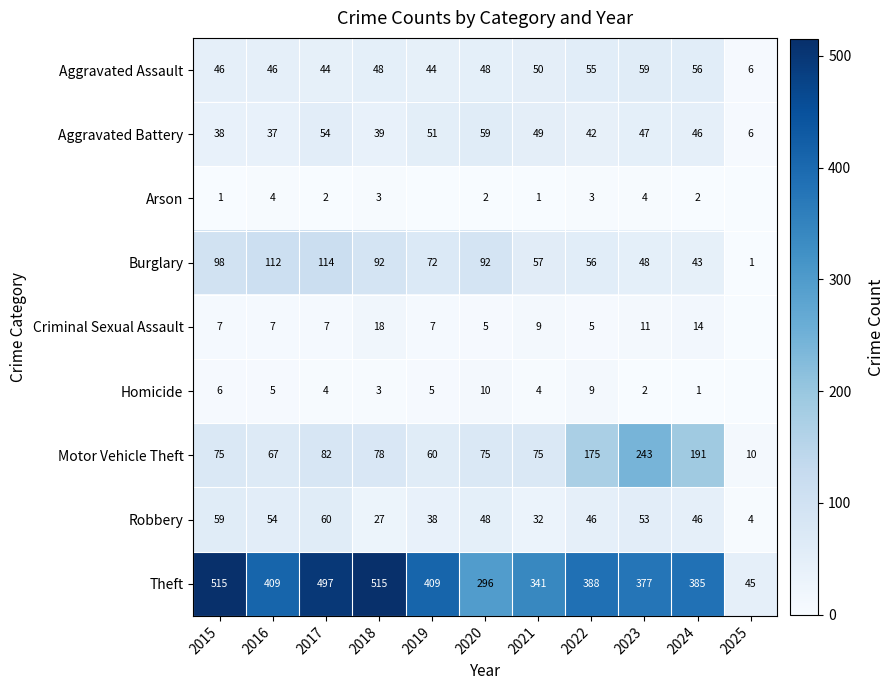

The Burglary series shows 56 at 2022. True or false?

True